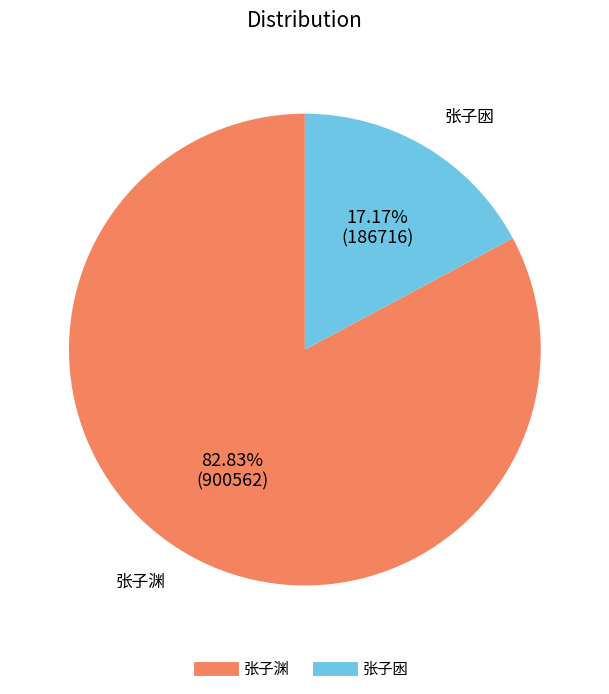

Is there any slice that represents more than half of the pie?

Yes